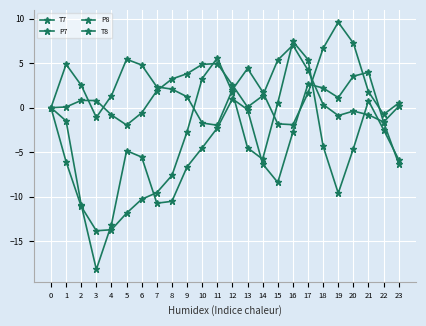

How many lines are shown in the chart?

4